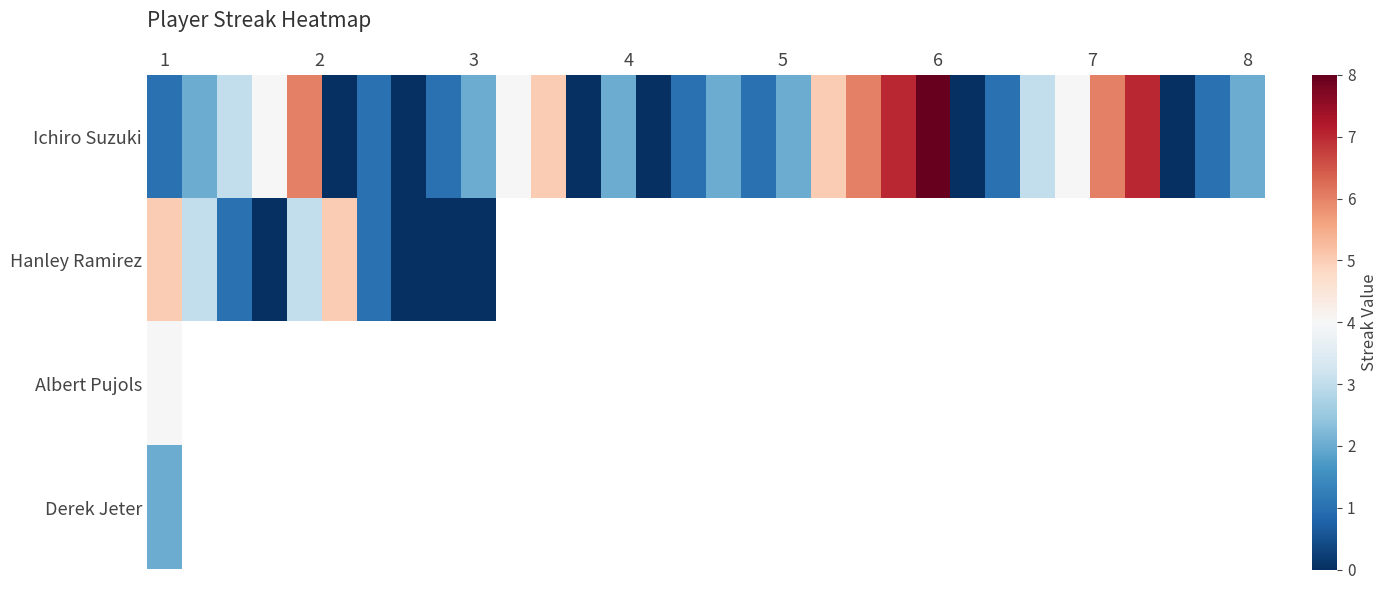

Where is Derek Jeter nearest to the value 2?

1